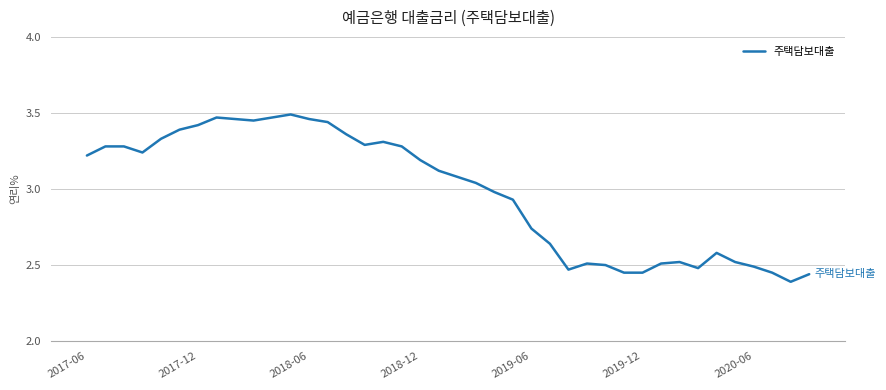

What is the difference between the maximum and minimum values?

1.1